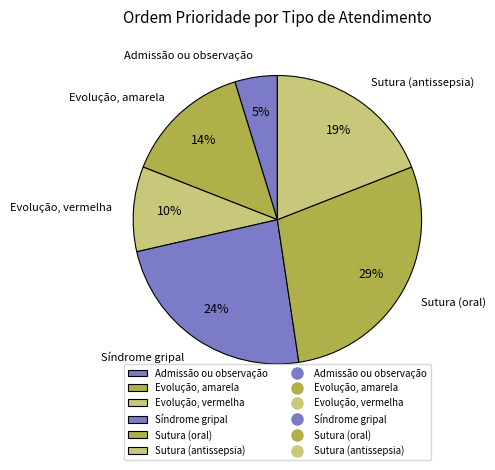

To the nearest percent, what percentage of the pie is Síndrome gripal?

24%